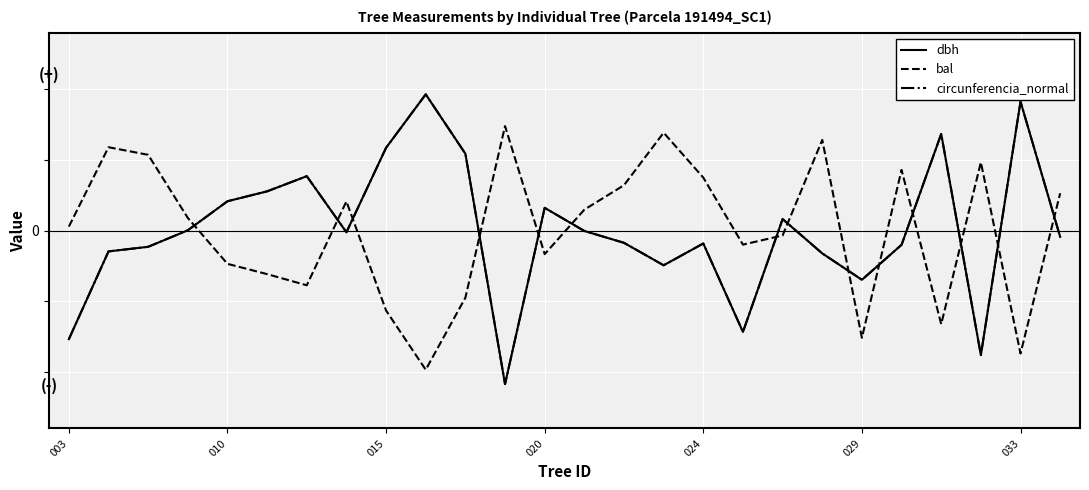

What are all the series names shown in the legend?

dbh, bal, circunferencia_normal